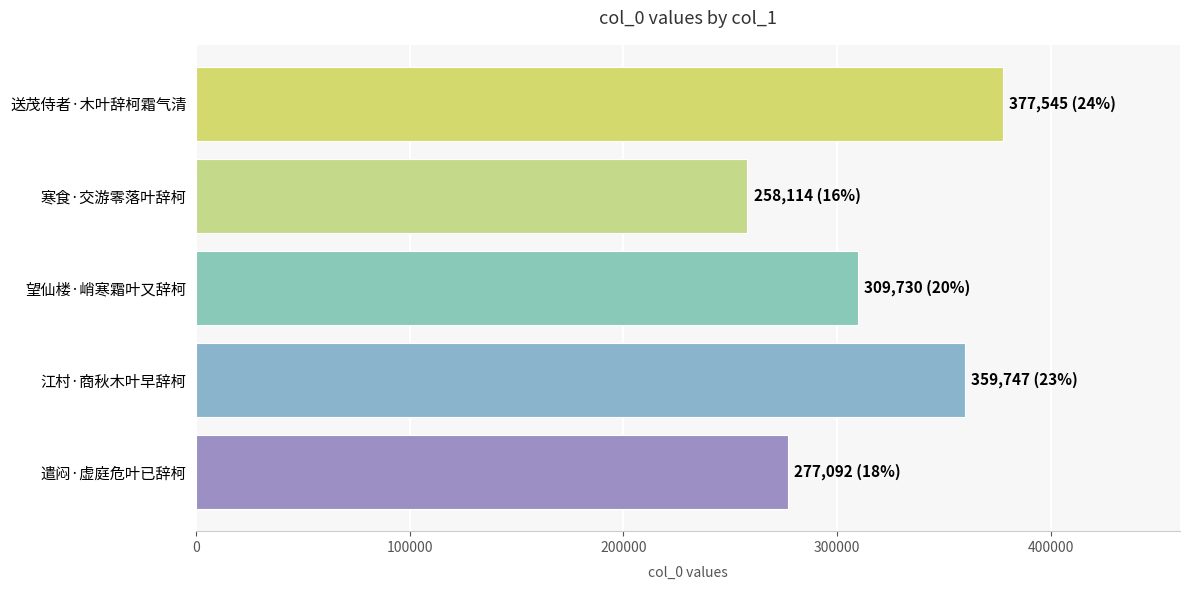

How many bars are there in total?

5